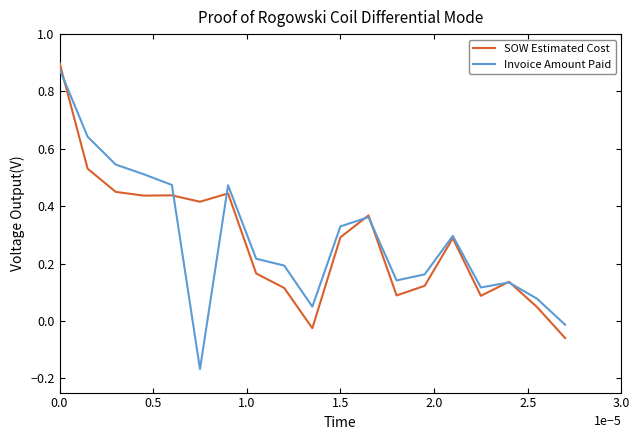

Which series has the largest range (max minus min)?

Invoice Amount Paid